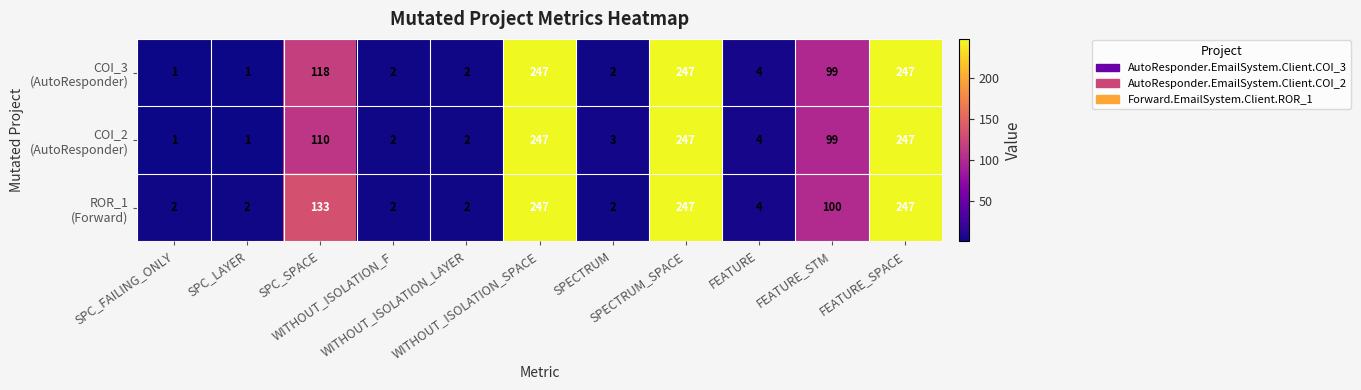

At how many categories does at least one series exceed 138?

3